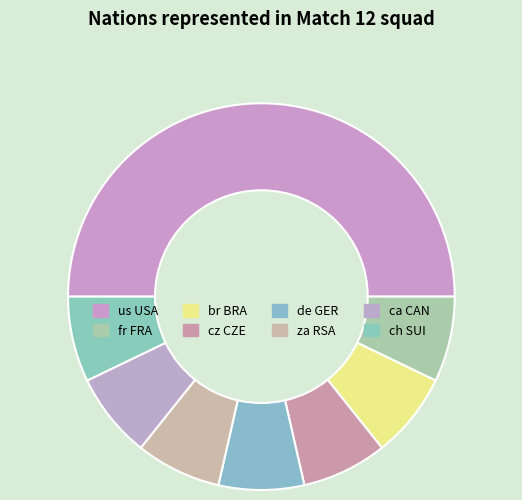

Is there any slice that represents more than half of the pie?

No